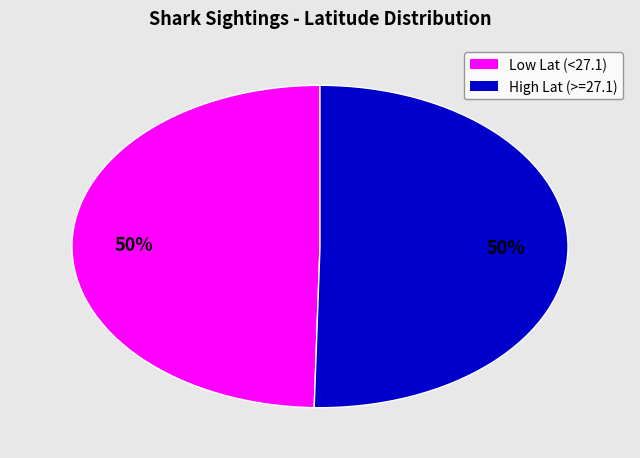

How many segments does this pie chart have?

2